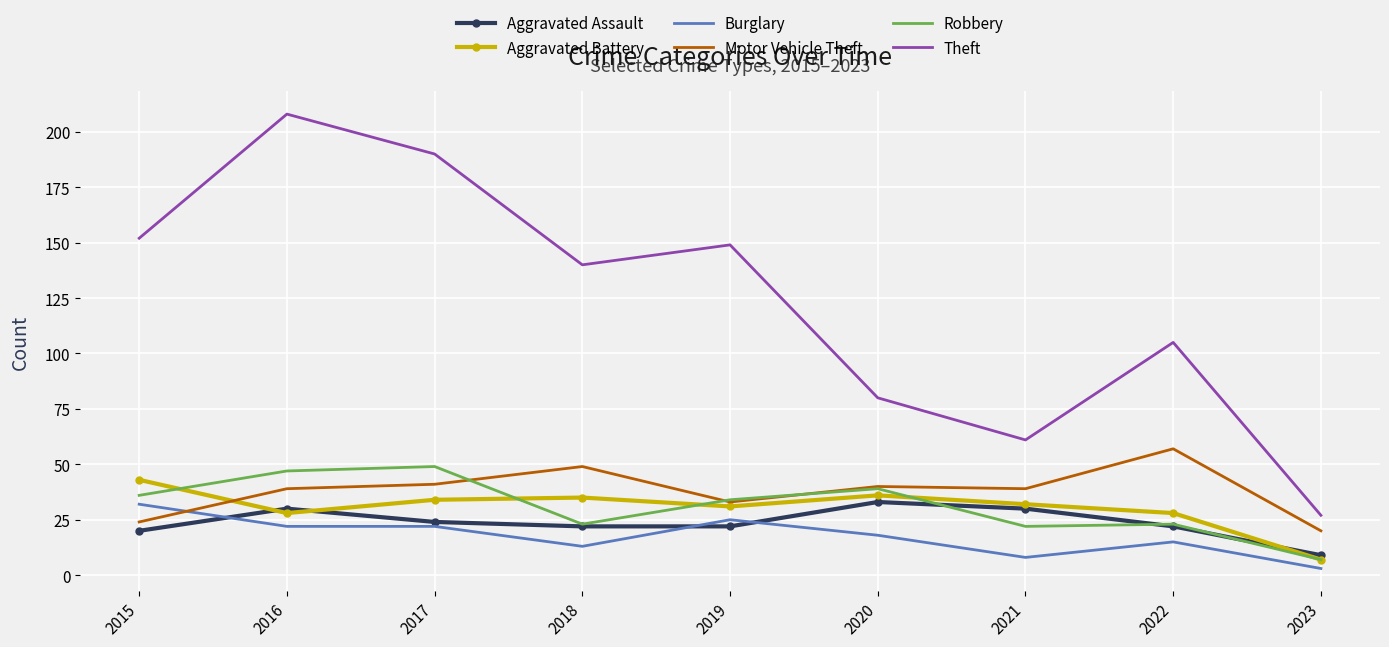

At which category does Aggravated Assault reach its first local peak?

2016